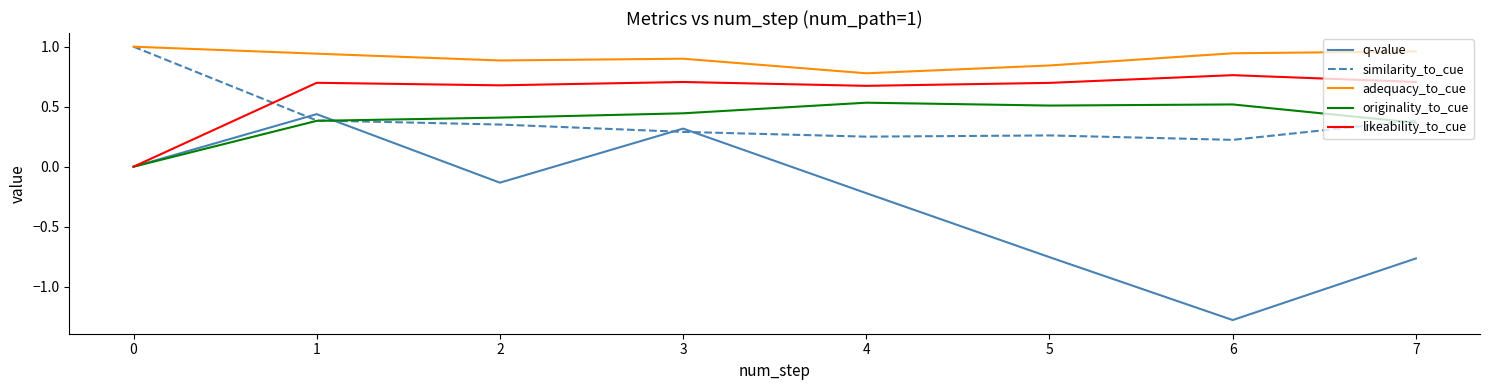

Does the chart display data point markers on the line(s)?

No